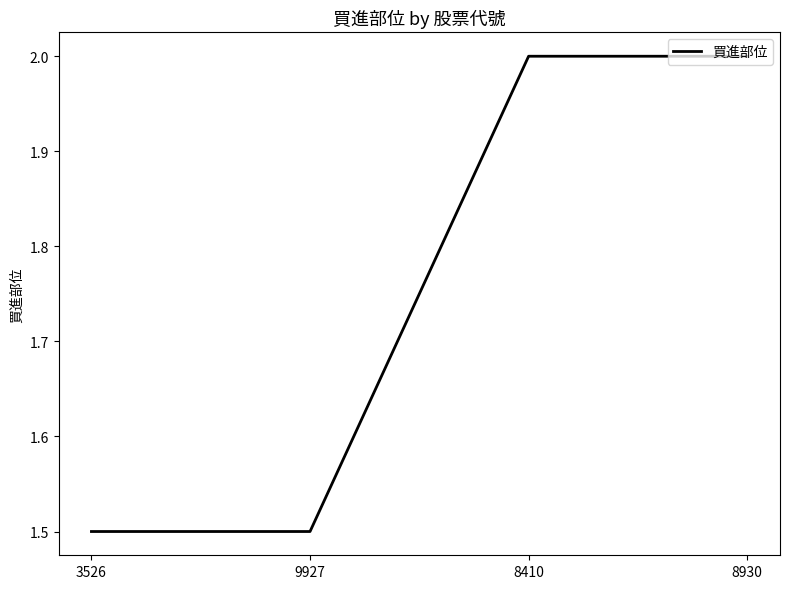

Is it true that the value at 8930 is 2.0?

True